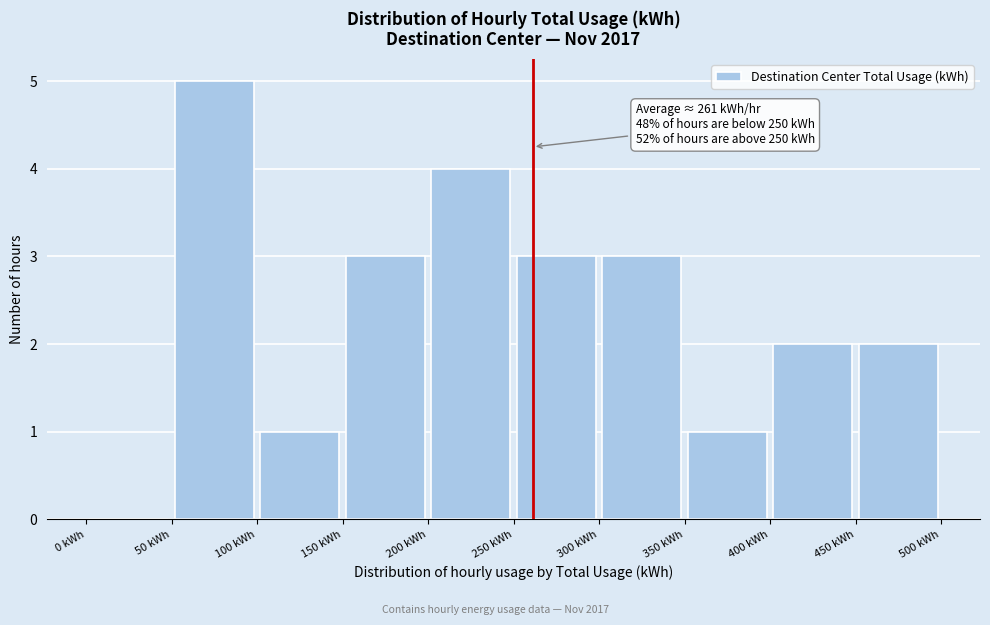

Which range on the x-axis has the tallest bar?

50 to 100